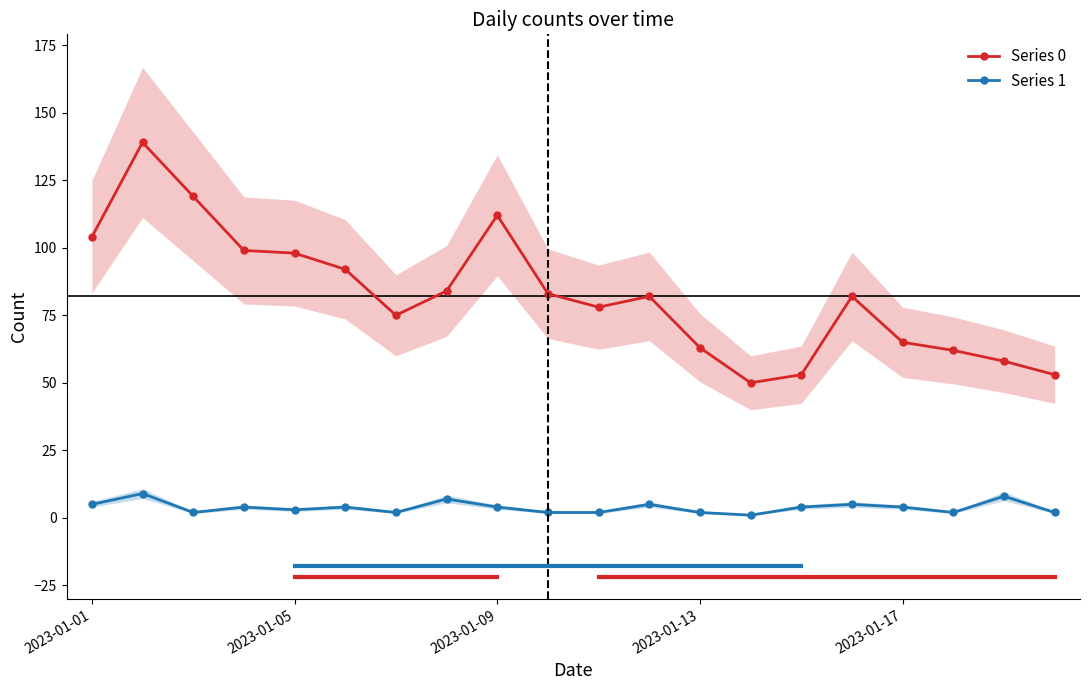

Where does the Series 0 series first go above 82?

2023-01-01